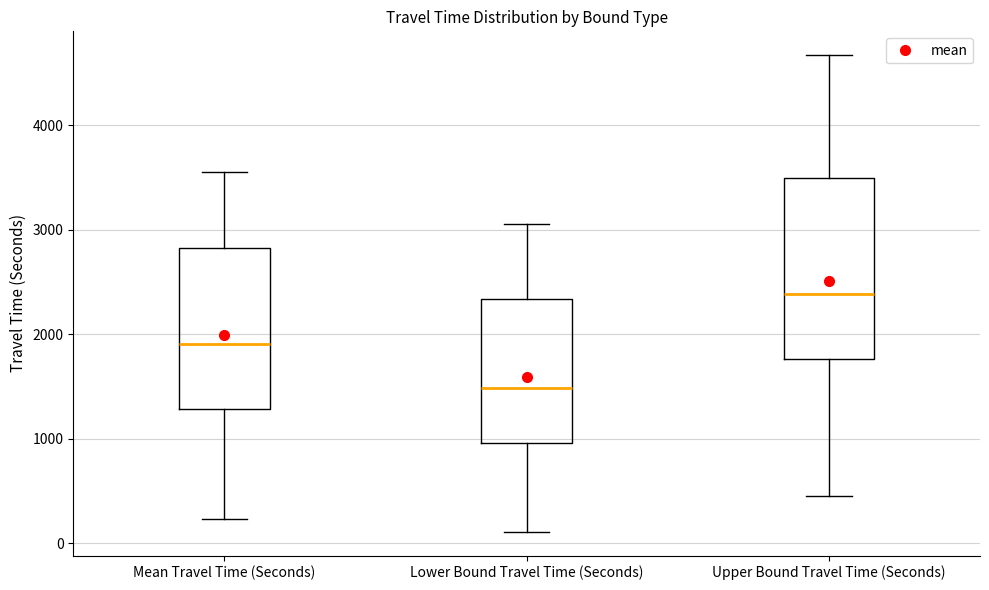

Reading left to right, read every box against the y-axis: the position of its median line, the range the box covers, and the ends of its whiskers. The values are not printed on the chart, so give them approximately, as read against the axis.

Mean Travel Time (Seconds): median 1900, box 1300 to 2800, whiskers 200 to 3600
Lower Bound Travel Time (Seconds): median 1500, box 1000 to 2300, whiskers 100 to 3100
Upper Bound Travel Time (Seconds): median 2400, box 1800 to 3500, whiskers 500 to 4700